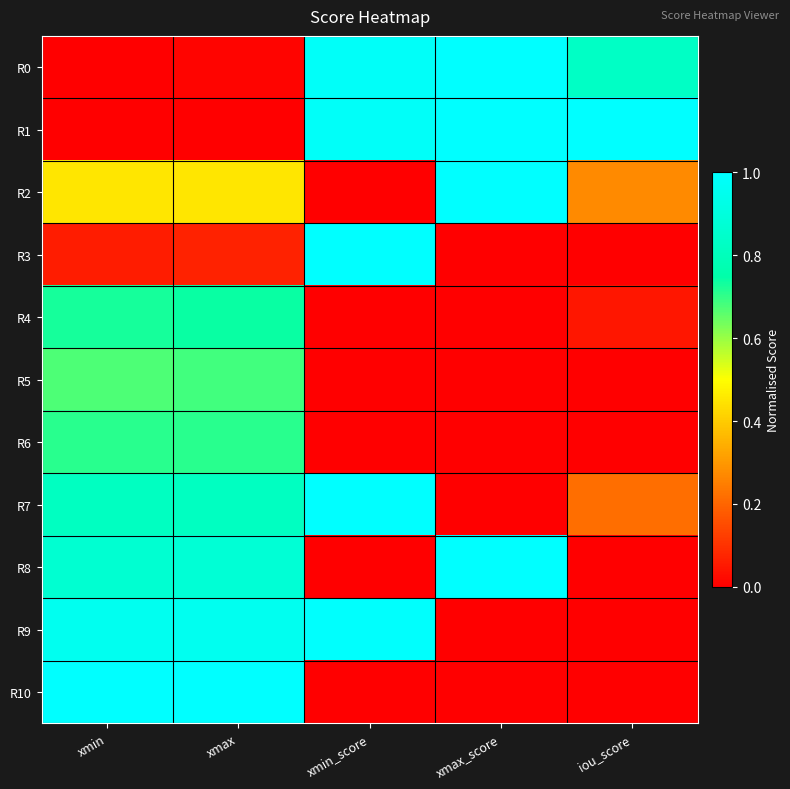

Reading left to right, transcribe all the data shown in this chart.

R0: xmin=0.0	xmax=0.0	xmin_score=1.0	xmax_score=1.0	iou_score=0.8
R1: xmin=0.0	xmax=0.0	xmin_score=1.0	xmax_score=1.0	iou_score=1.0
R2: xmin=0.4	xmax=0.4	xmin_score=0.0	xmax_score=1.0	iou_score=0.3
R3: xmin=0.1	xmax=0.1	xmin_score=1.0	xmax_score=0.0	iou_score=0.0
R4: xmin=0.7	xmax=0.7	xmin_score=0.0	xmax_score=0.0	iou_score=0.0
R5: xmin=0.7	xmax=0.7	xmin_score=0.0	xmax_score=0.0	iou_score=0.0
R6: xmin=0.7	xmax=0.7	xmin_score=0.0	xmax_score=0.0	iou_score=0.0
R7: xmin=0.8	xmax=0.8	xmin_score=1.0	xmax_score=0.0	iou_score=0.2
R8: xmin=0.9	xmax=0.9	xmin_score=0.0	xmax_score=1.0	iou_score=0.0
R9: xmin=1.0	xmax=1.0	xmin_score=1.0	xmax_score=0.0	iou_score=0.0
R10: xmin=1.0	xmax=1.0	xmin_score=0.0	xmax_score=0.0	iou_score=0.0